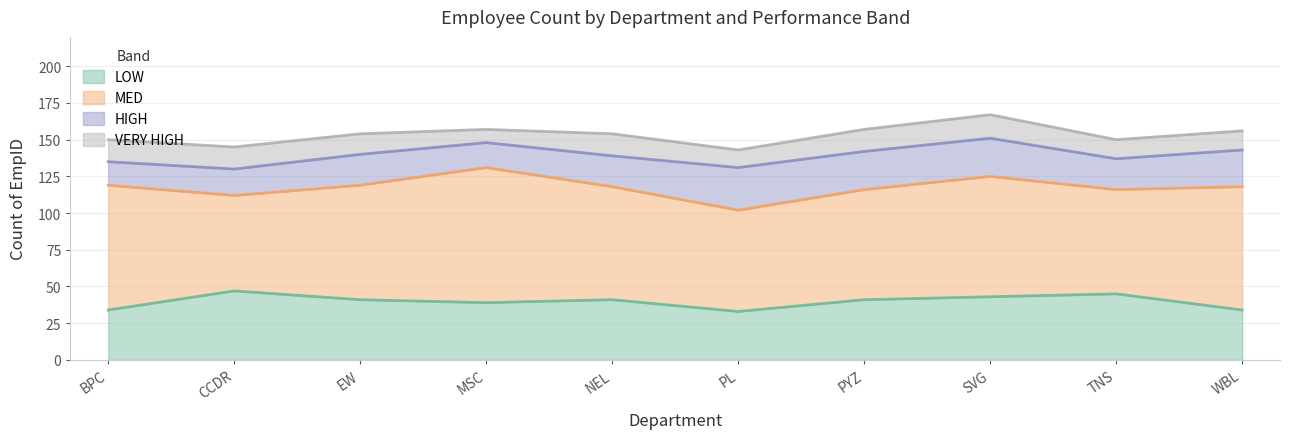

Reading left to right, transcribe all the data shown in this chart.

LOW: BPC=34	CCDR=47	EW=41	MSC=39	NEL=41	PL=33	PYZ=41	SVG=43	TNS=45	WBL=34
MED: BPC=85	CCDR=65	EW=78	MSC=92	NEL=77	PL=69	PYZ=75	SVG=82	TNS=71	WBL=84
HIGH: BPC=16	CCDR=18	EW=21	MSC=17	NEL=21	PL=29	PYZ=26	SVG=26	TNS=21	WBL=25
VERY HIGH: BPC=15	CCDR=15	EW=14	MSC=9	NEL=15	PL=12	PYZ=15	SVG=16	TNS=13	WBL=13